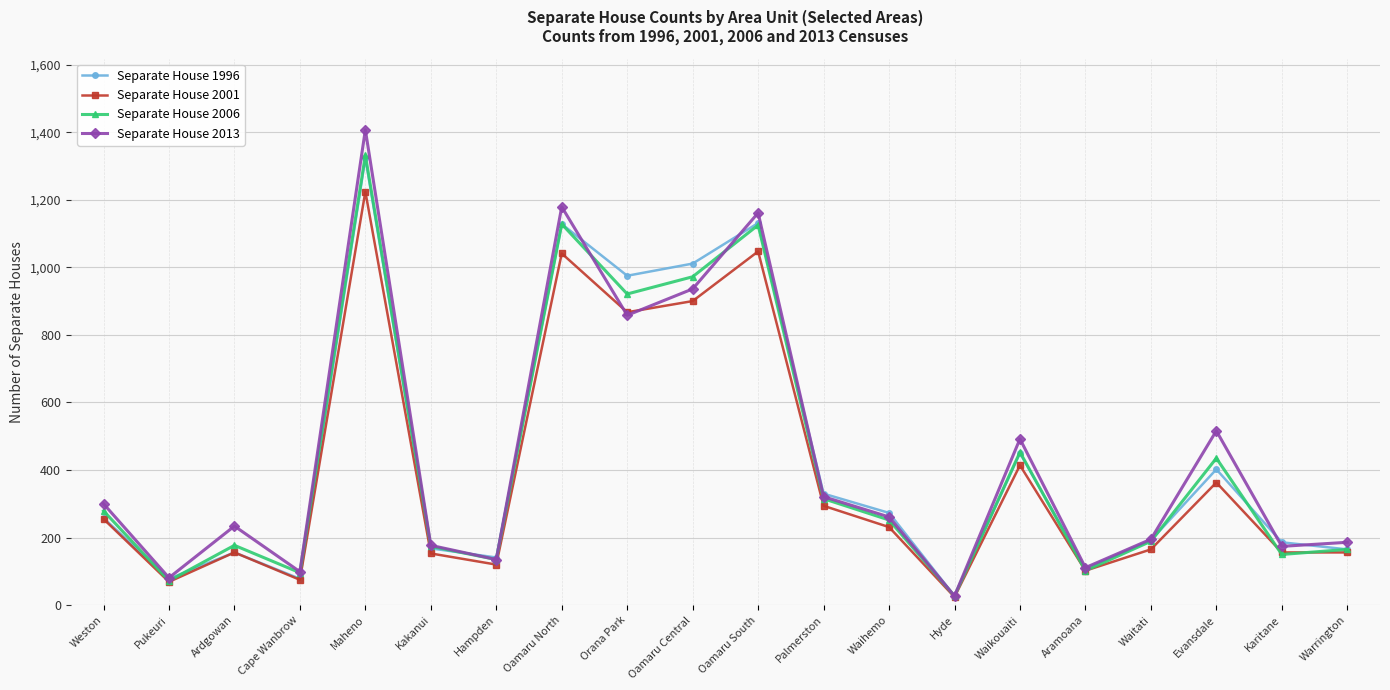

At how many categories does at least one series exceed 1329?

1